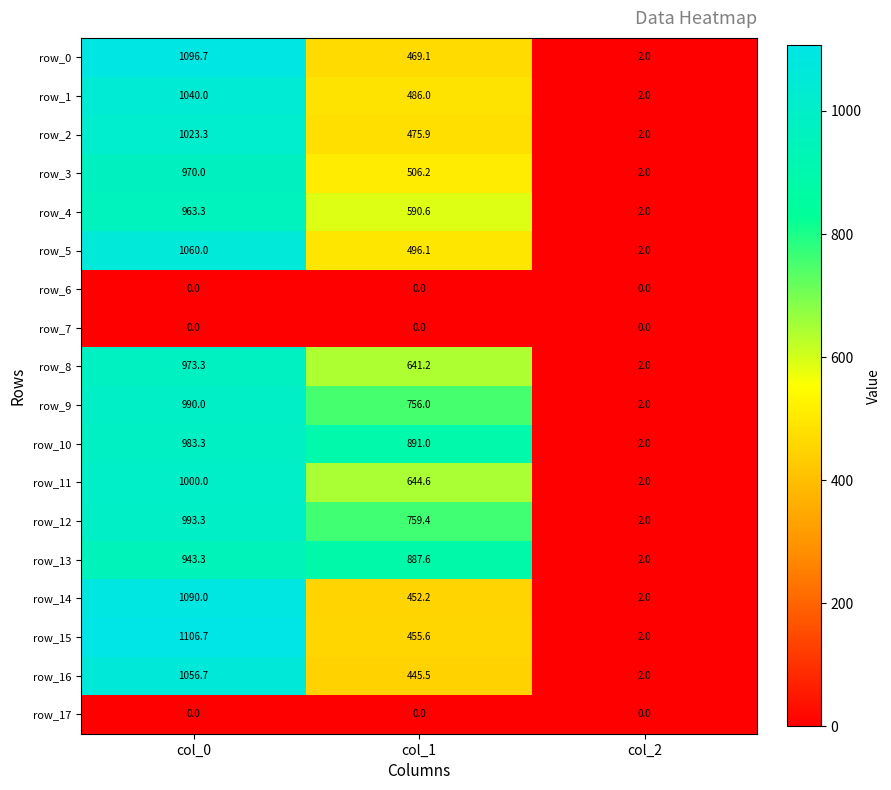

At which label is row_8 closest to 487?

col_1